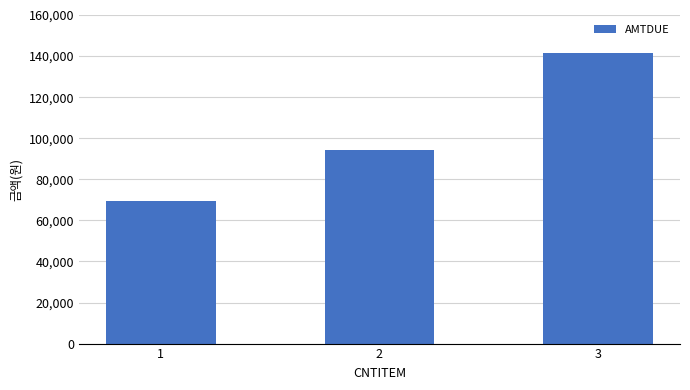

List the labels in order of value, largest first.

3, 2, 1